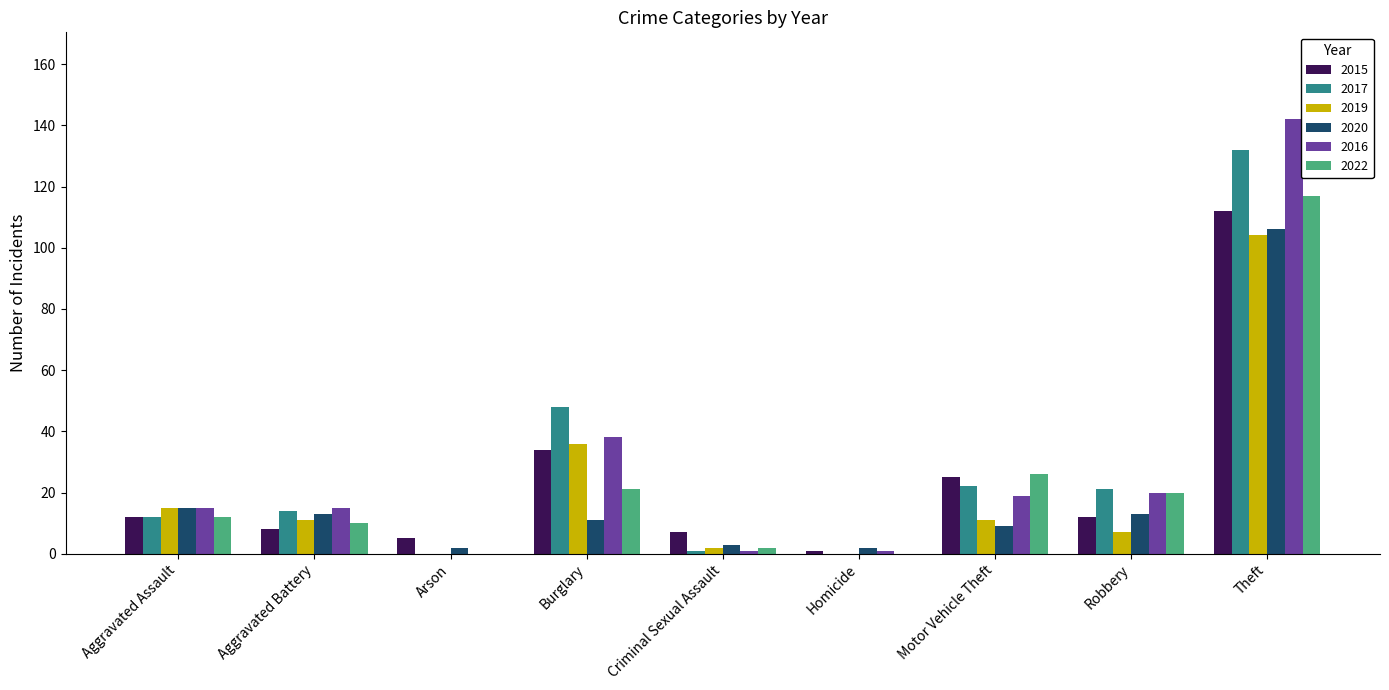

Reading left to right, what are all the values shown in this chart?

2015: 12	8	5	34	7	1	25	12	112
2017: 12	14	0	48	1	0	22	21	132
2019: 15	11	0	36	2	0	11	7	104
2020: 15	13	2	11	3	2	9	13	106
2016: 15	15	0	38	1	1	19	20	142
2022: 12	10	0	21	2	0	26	20	117